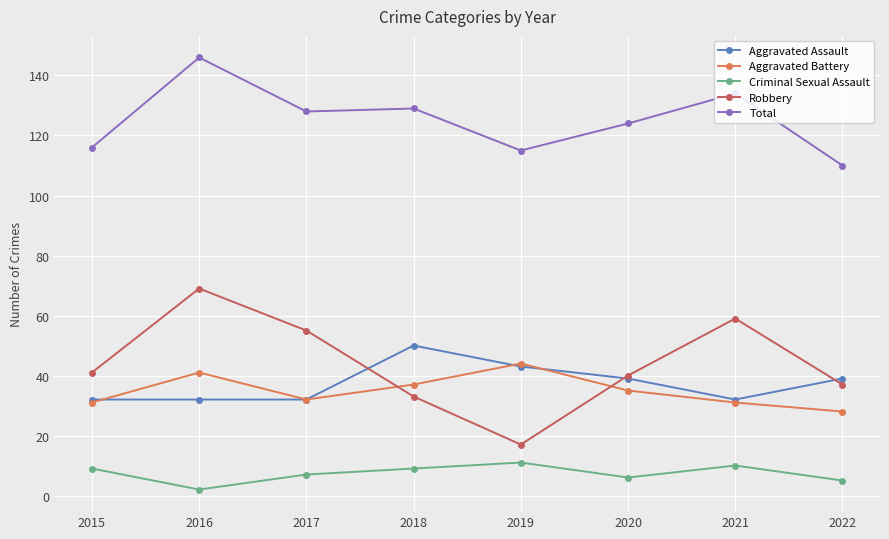

What are all the series names shown in the legend?

Aggravated Assault, Aggravated Battery, Criminal Sexual Assault, Robbery, Total